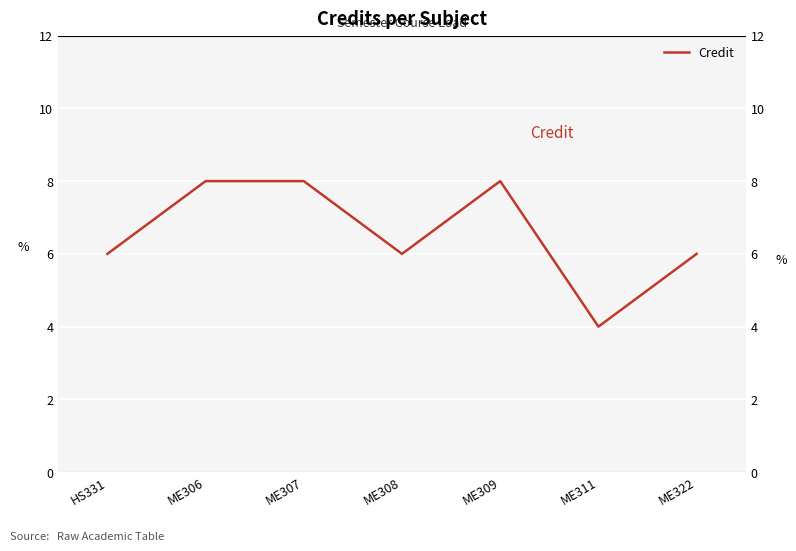

How many data points does each series have?

7